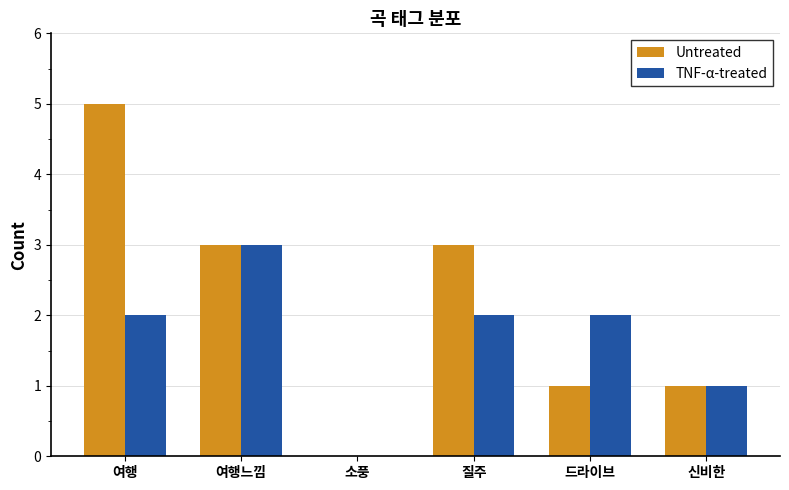

What is the approximate value of TNF-α-treated at 드라이브?

2